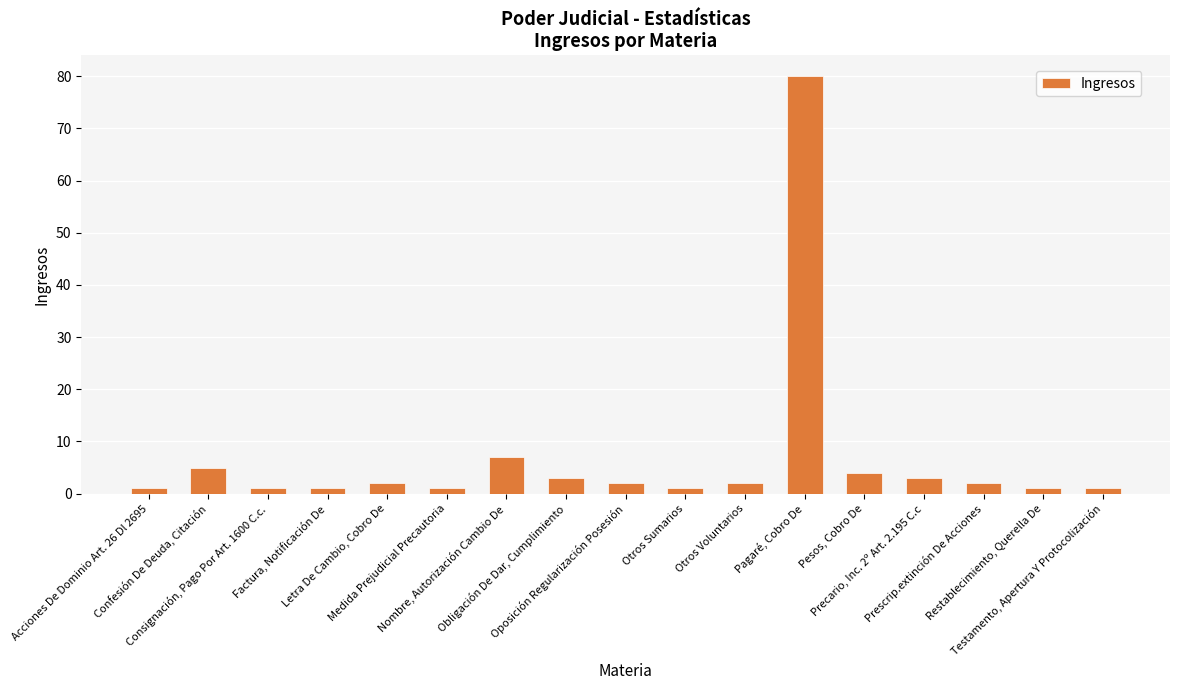

What is the difference between the second highest and minimum values?

6